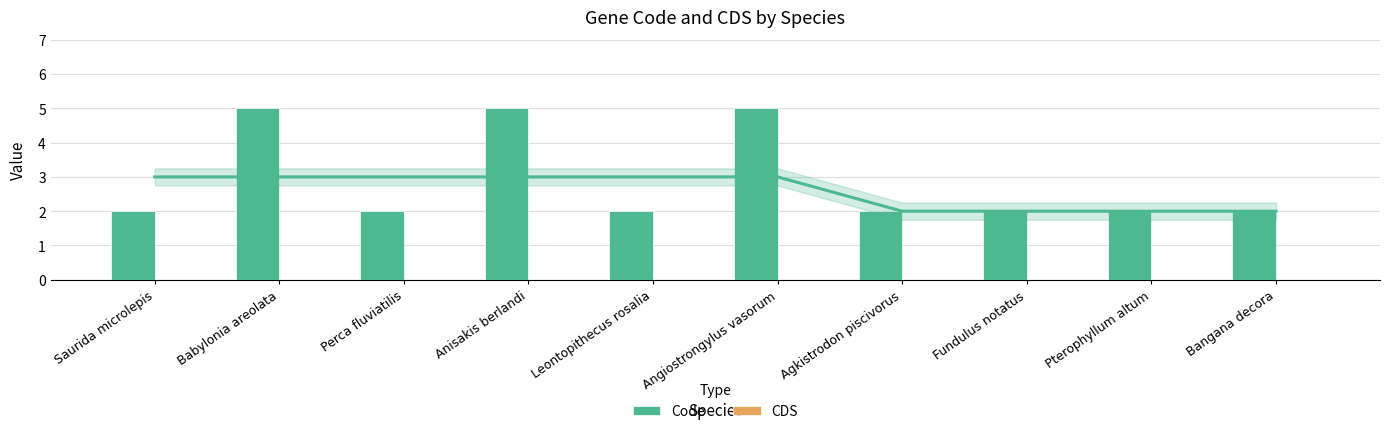

What position from the left is Anisakis berlandi?

4